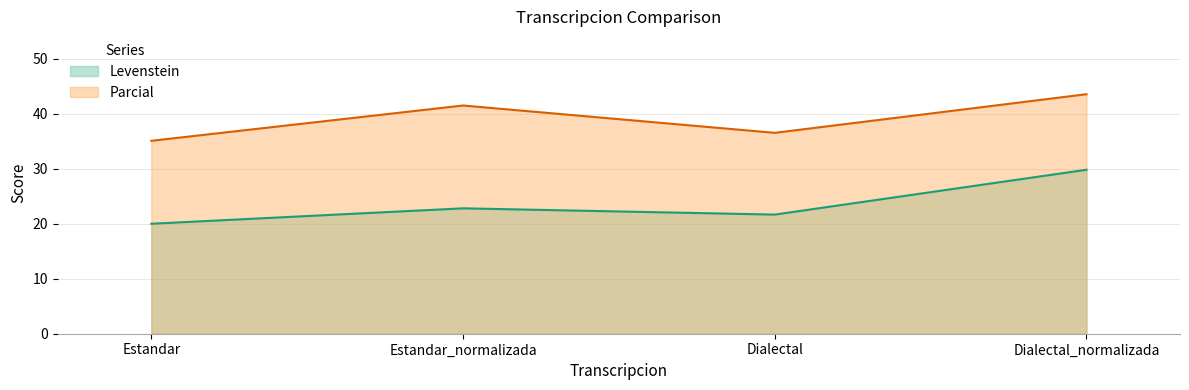

Reading right to left, extract all data points from this chart.

Levenstein: 29.8	21.7	22.8	20.0
Parcial: 43.6	36.5	41.5	35.1